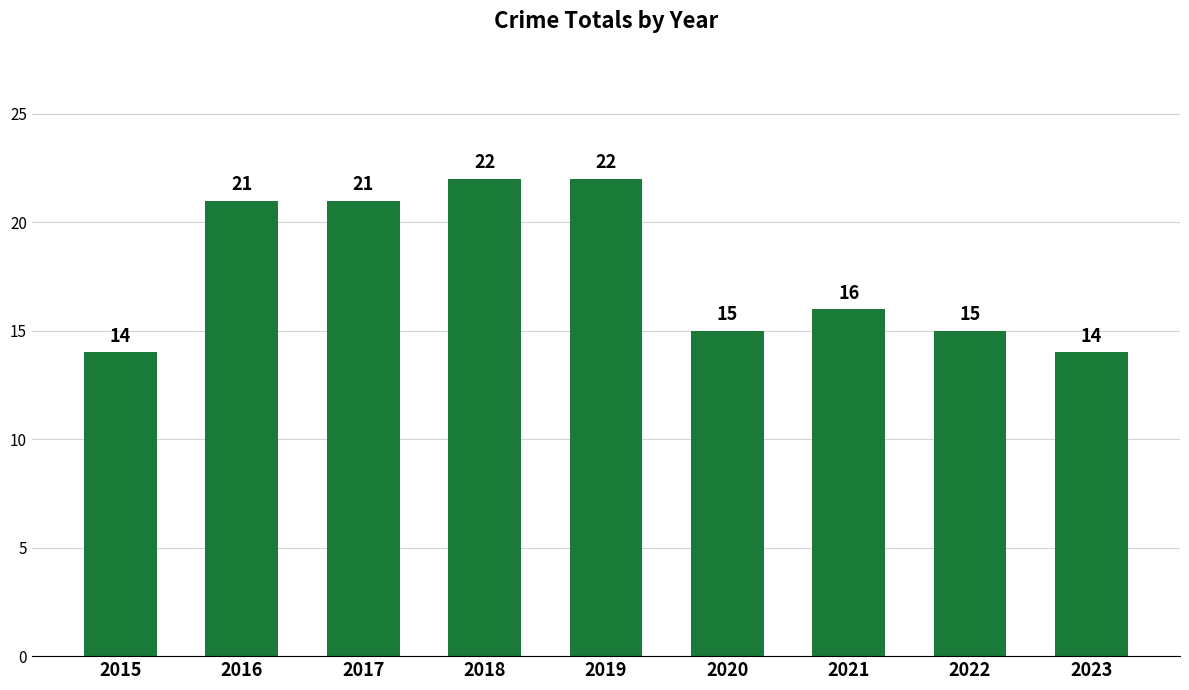

Are the bars horizontal?

No